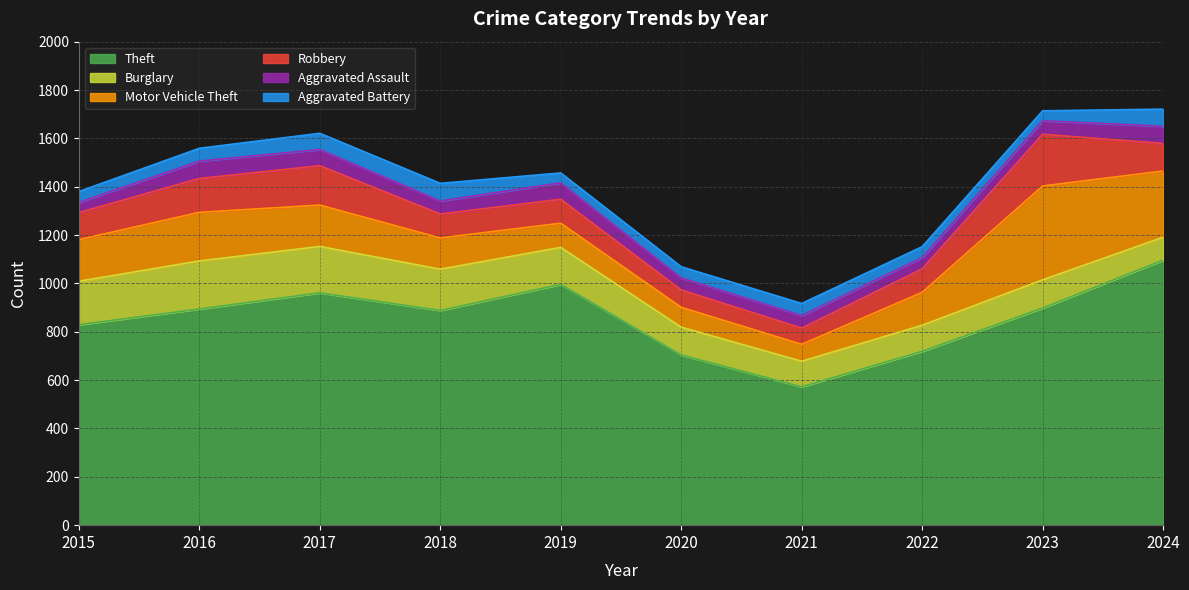

The value of Burglary at 2021 is 189. True or false?

False